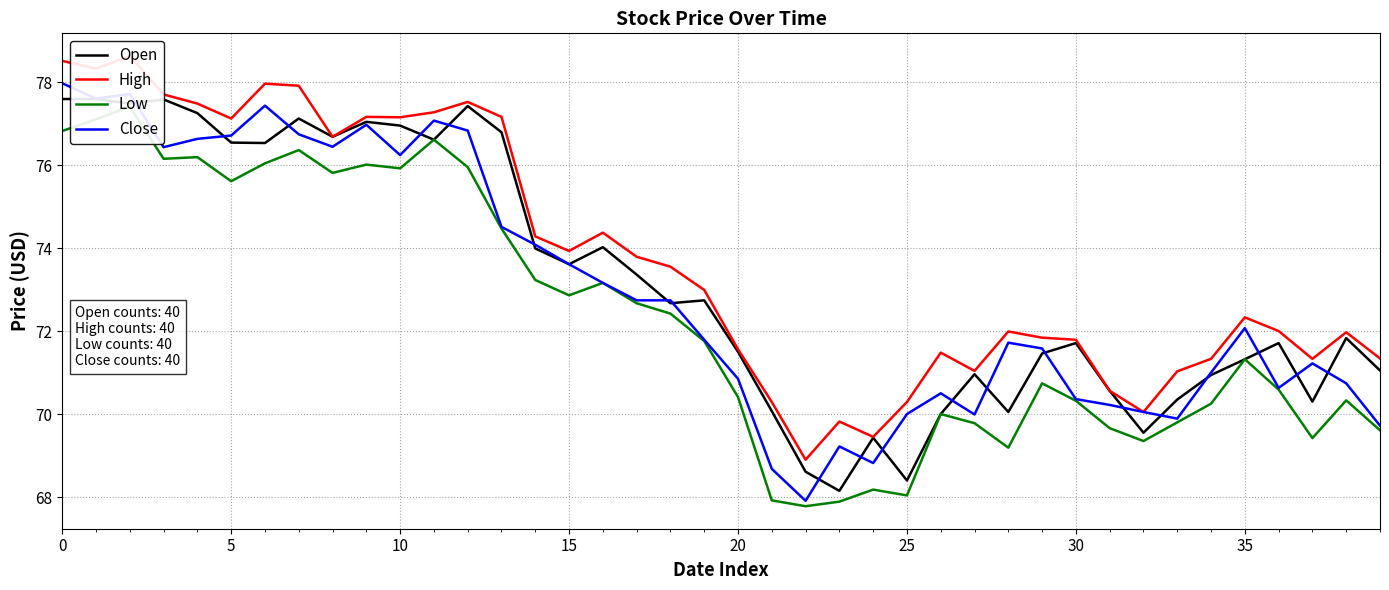

What is the maximum value for Close?

78.0